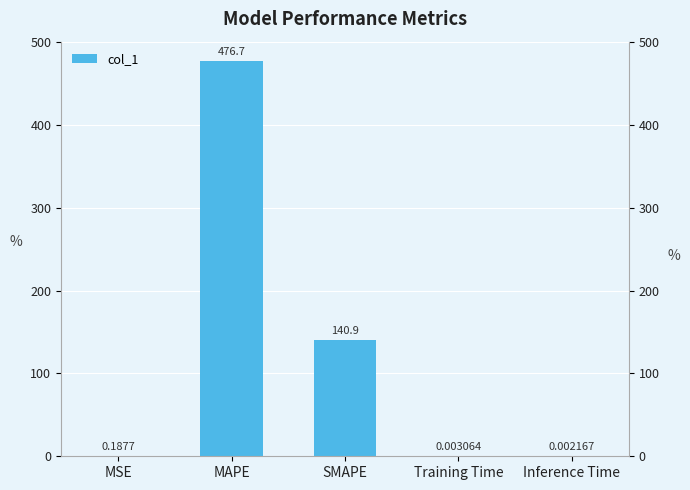

True or false: the data shows 0.2 at MSE.

True